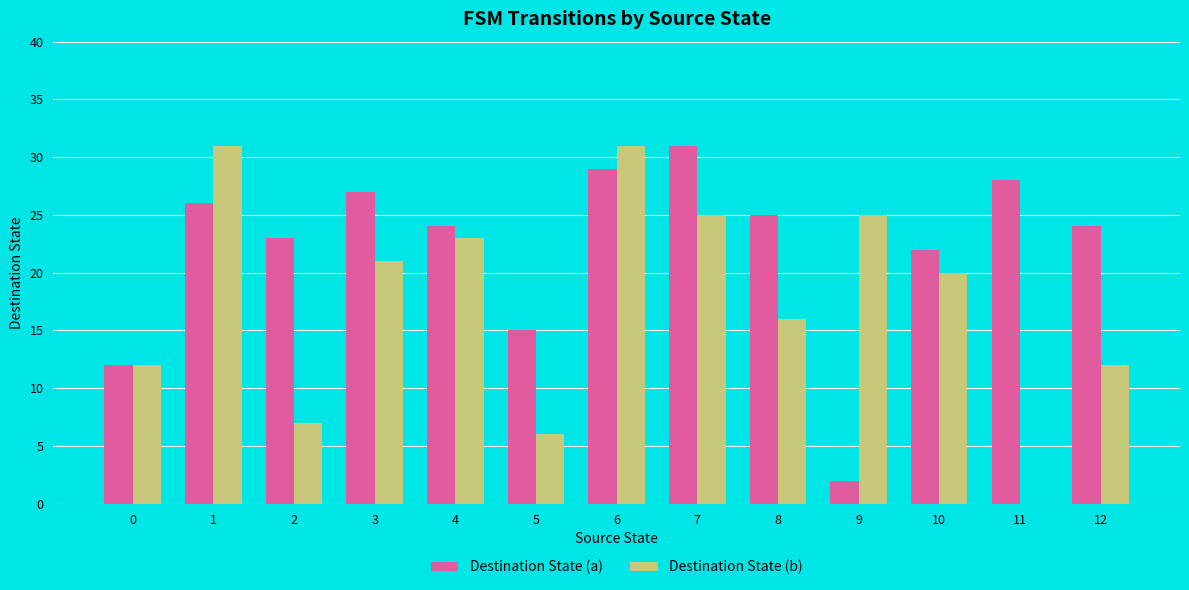

Which series has the largest range (max minus min)?

Destination State (b)